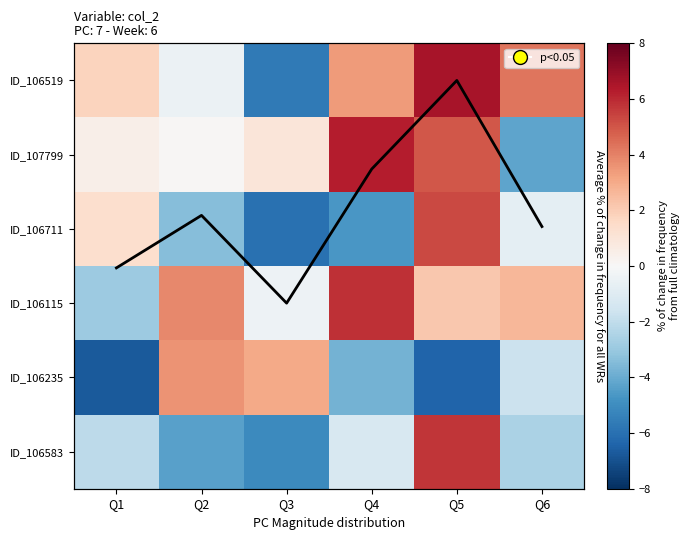

Which category has the highest value across all series?

Q5